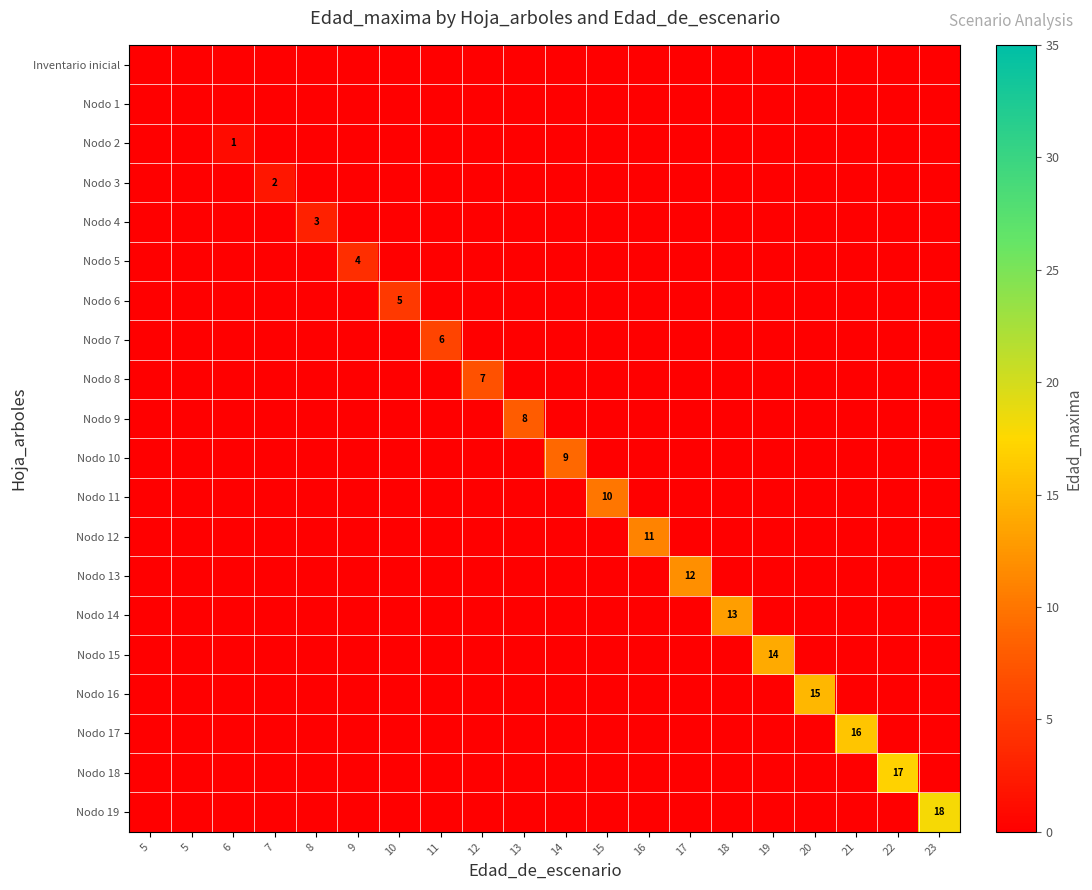

How many positive values does the Nodo 16 series have?

1